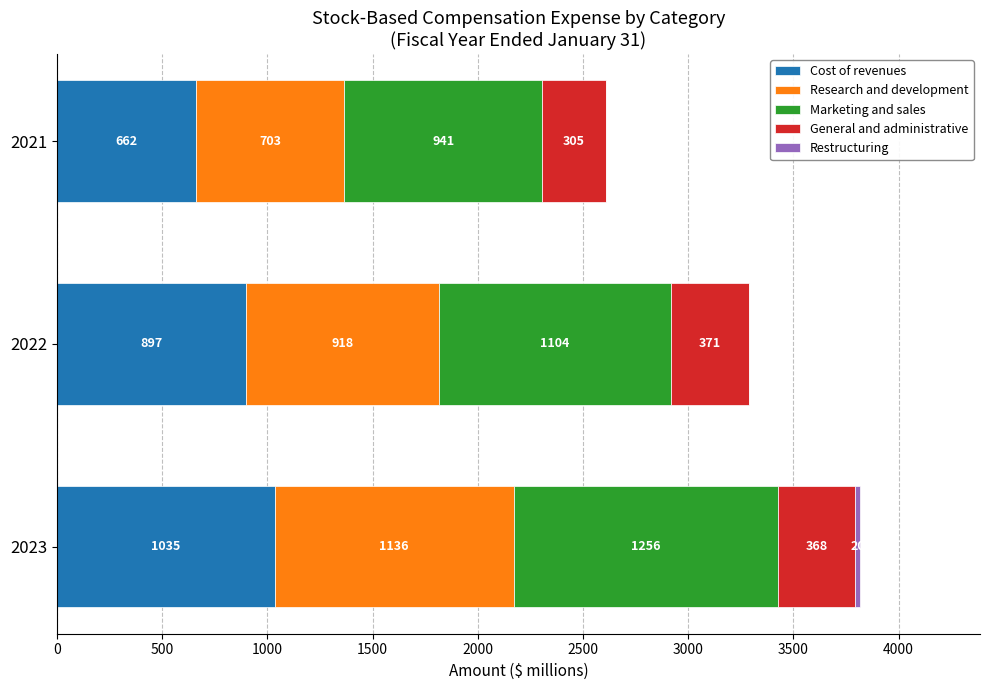

At which category is the sum across all series the highest?

2023